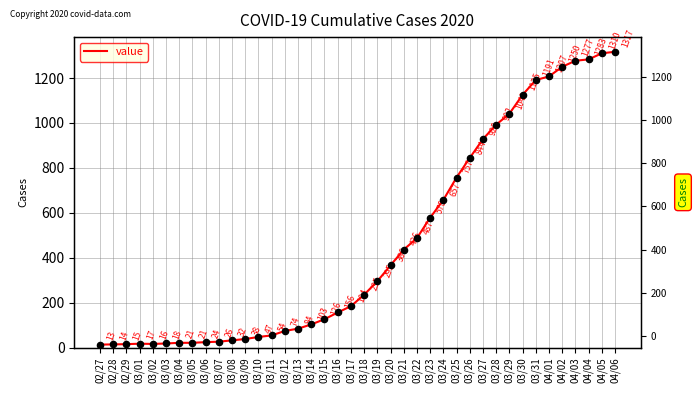

Which has a higher value, 03/03 or 04/06?

04/06